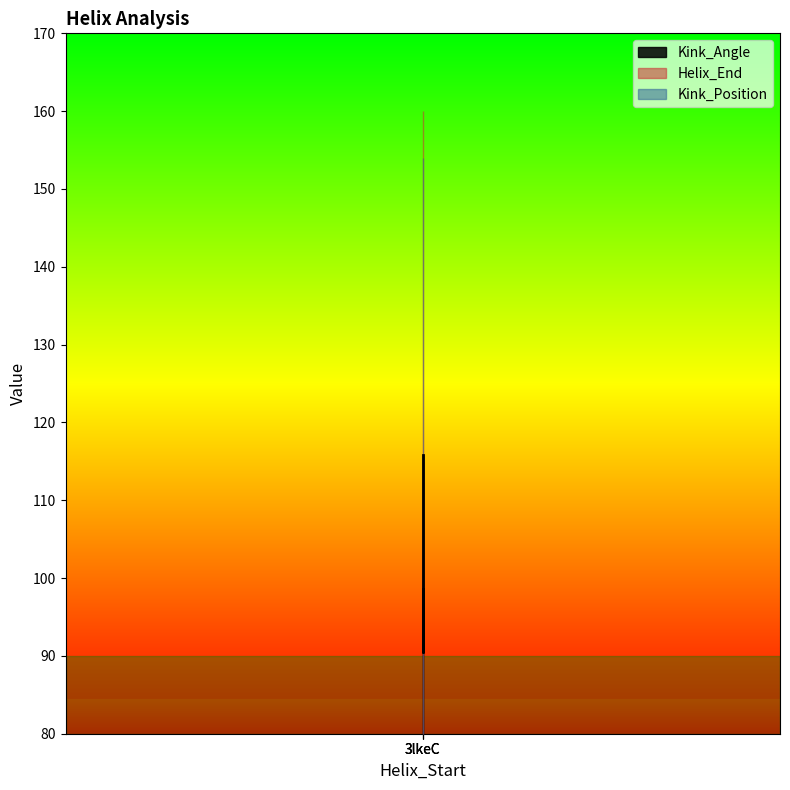

What is the value of the Kink_Position point at the 3rd from the left?

154.0